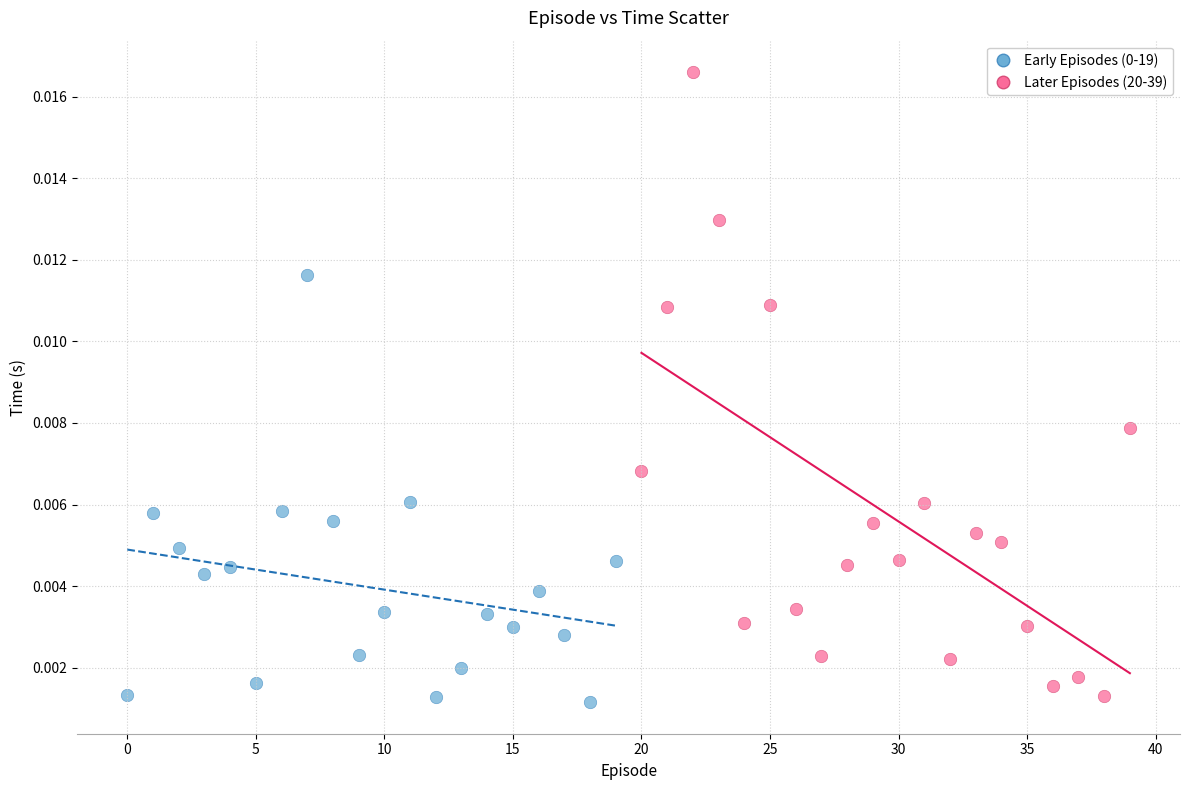

Which series contains the highest Y value?

Later Episodes (20-39)